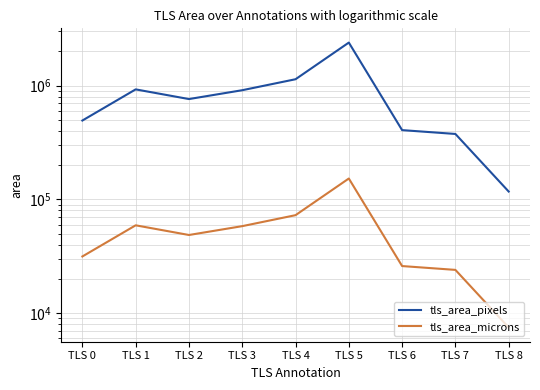

True or false: tls_area_pixels and tls_area_microns cross at least once.

False